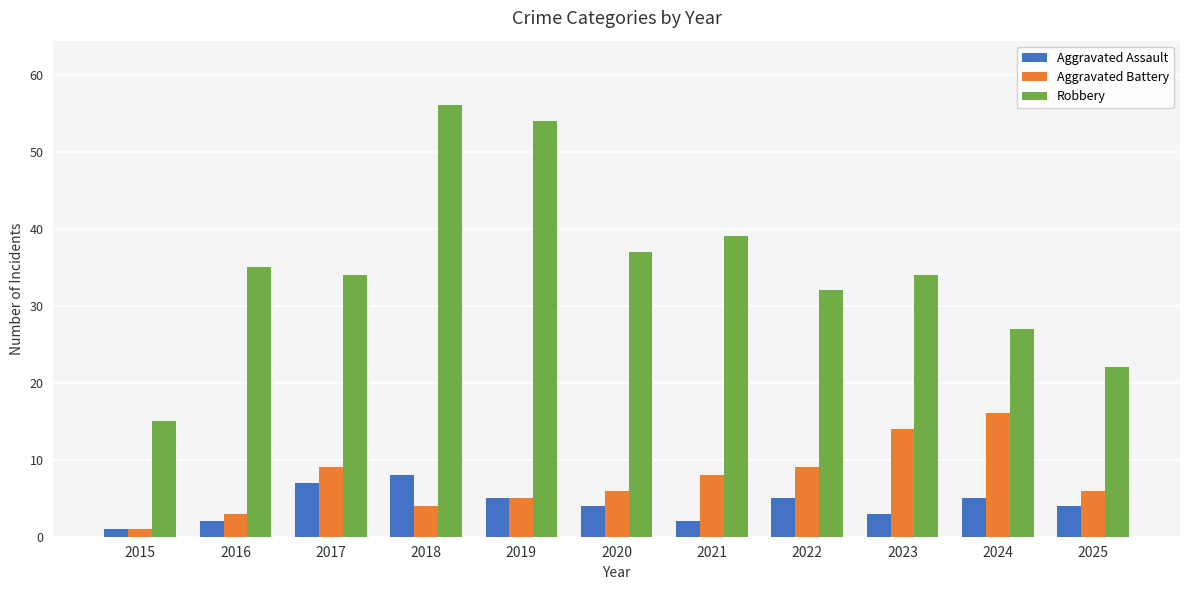

What is the difference between the highest and lowest values at 2025?

18